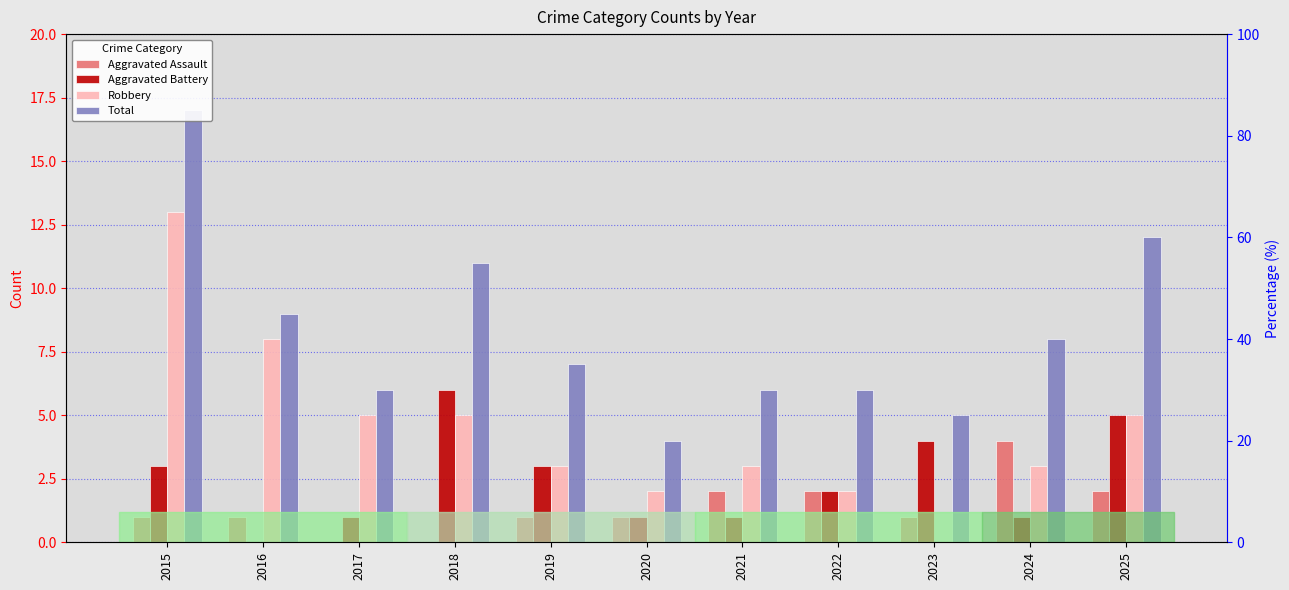

How many bars are there in each group?

4